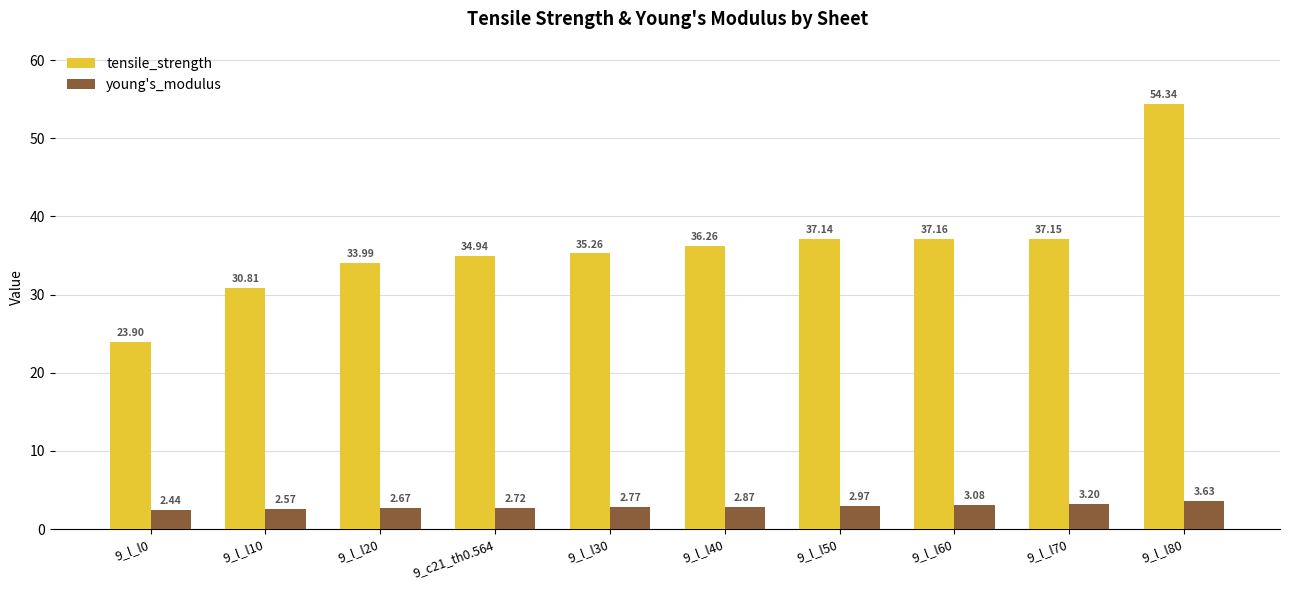

Which series has the largest range (max minus min)?

tensile_strength